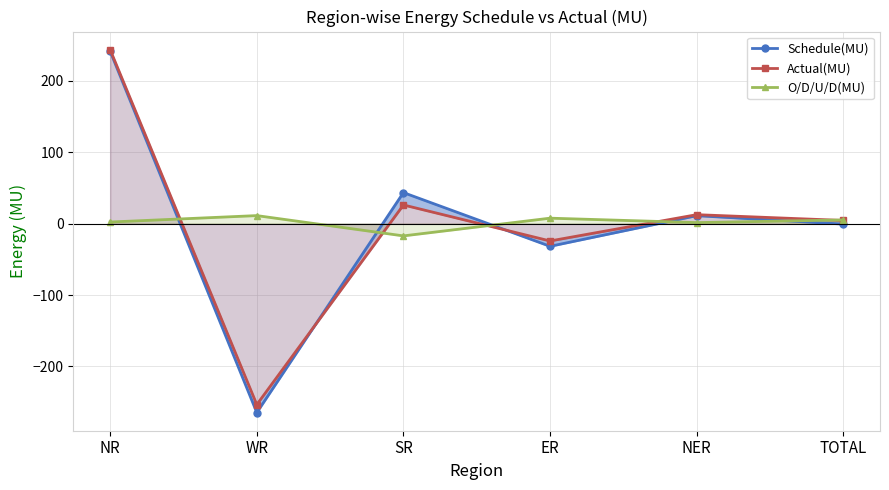

True or false: O/D/U/D(MU) and Schedule(MU) intersect in this chart.

True